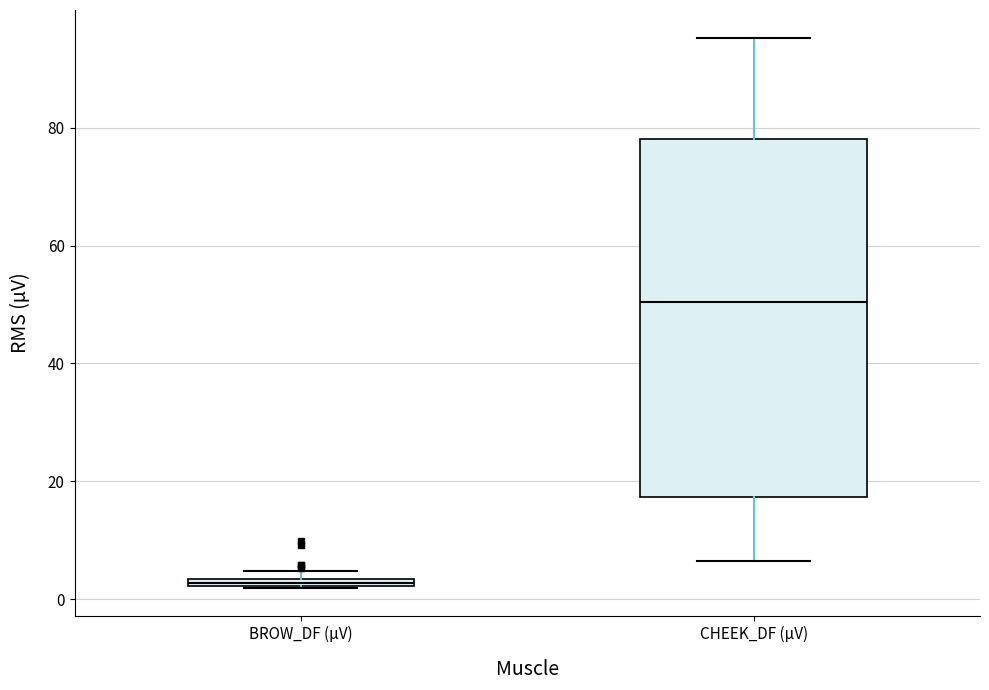

Which box has the lowest median line?

BROW_DF (µV)